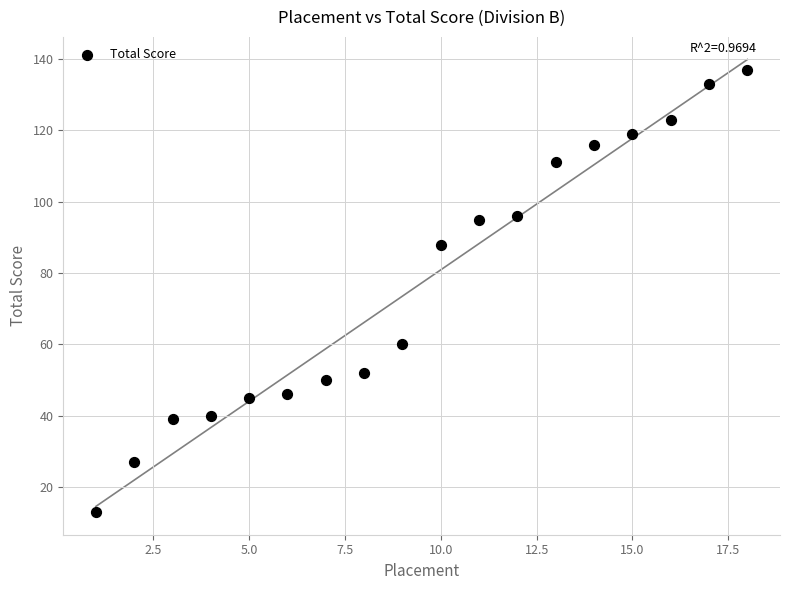

What is the range of X values (max minus min)?

17